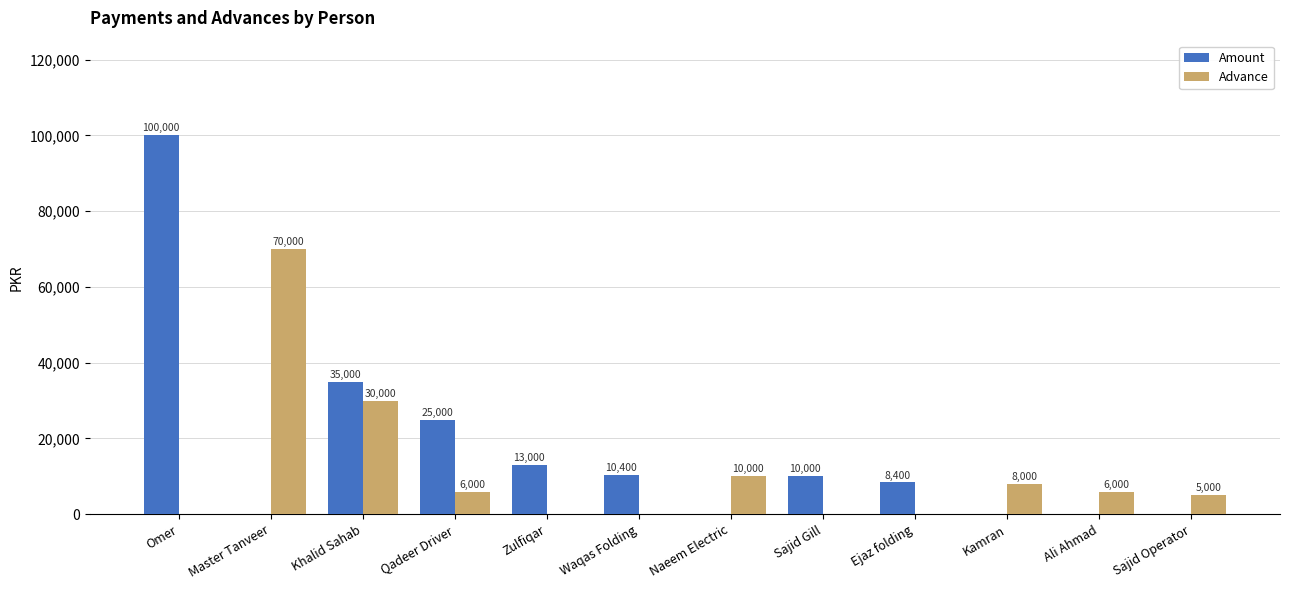

Which series changed the most between Kamran and Ali Ahmad?

Advance